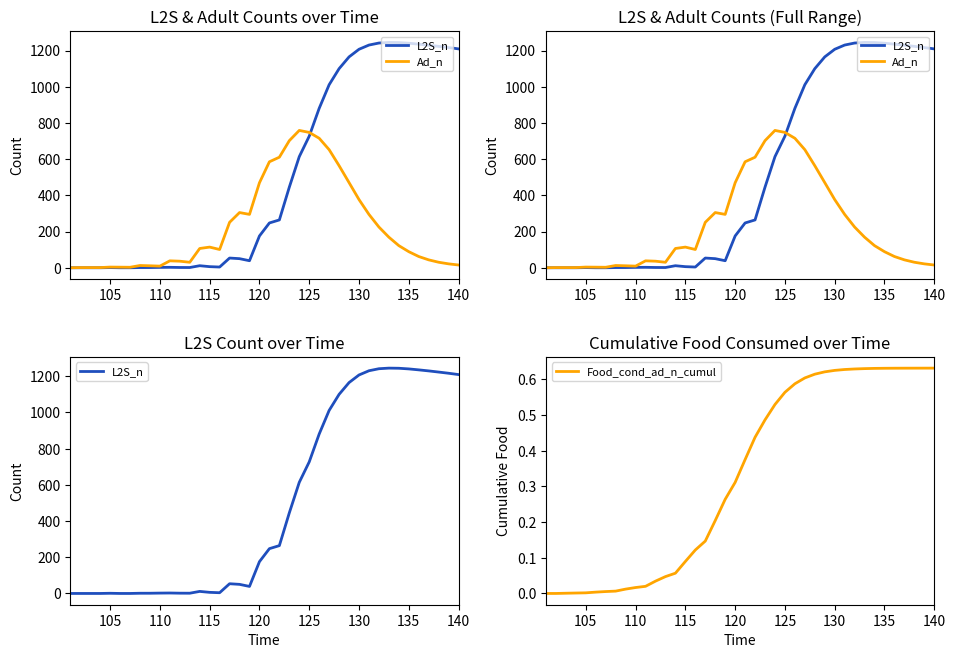

What is the average value of the Food_cond_ad_n_cumul series?

0.3